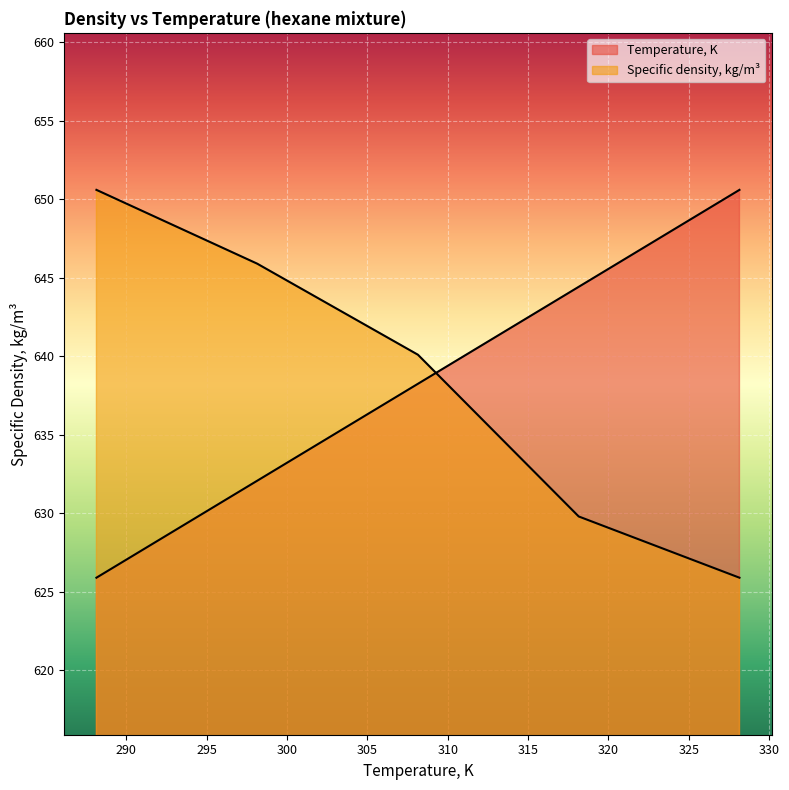

True or false: Temperature, K has more than 1 points higher than both neighbors.

False